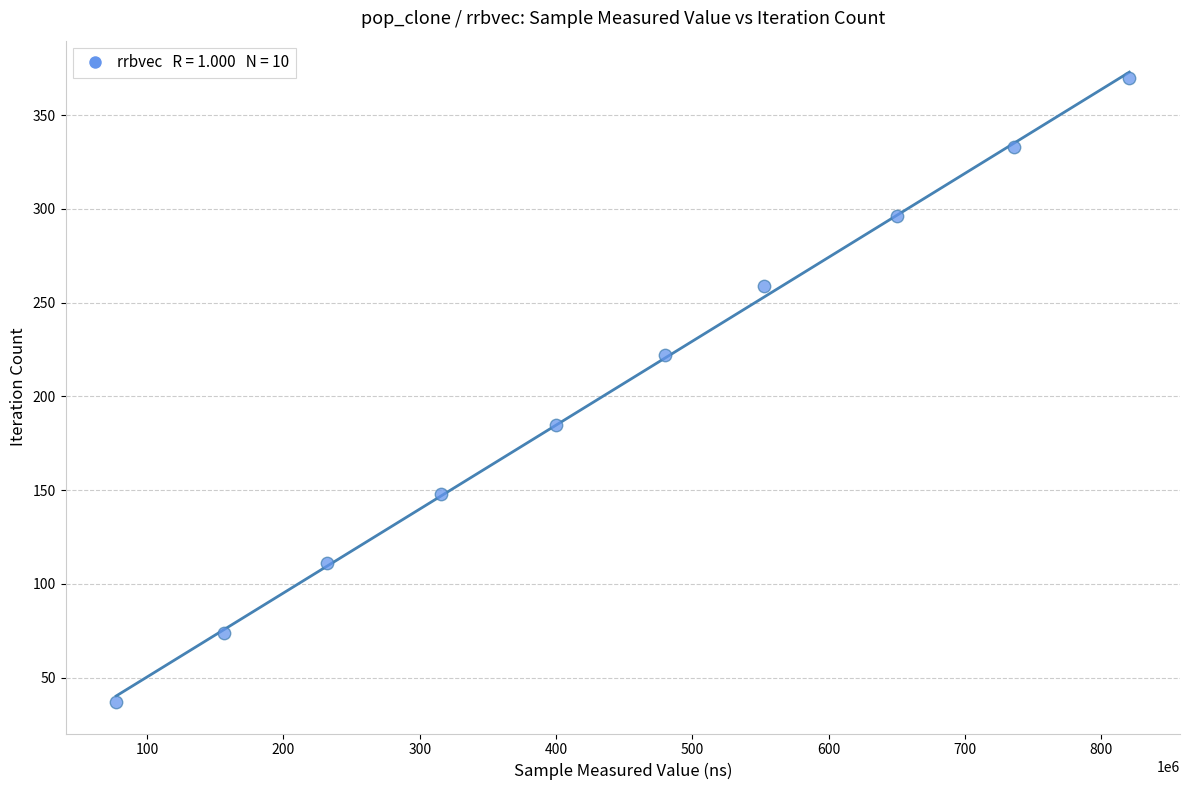

What is the average X value?

442055973